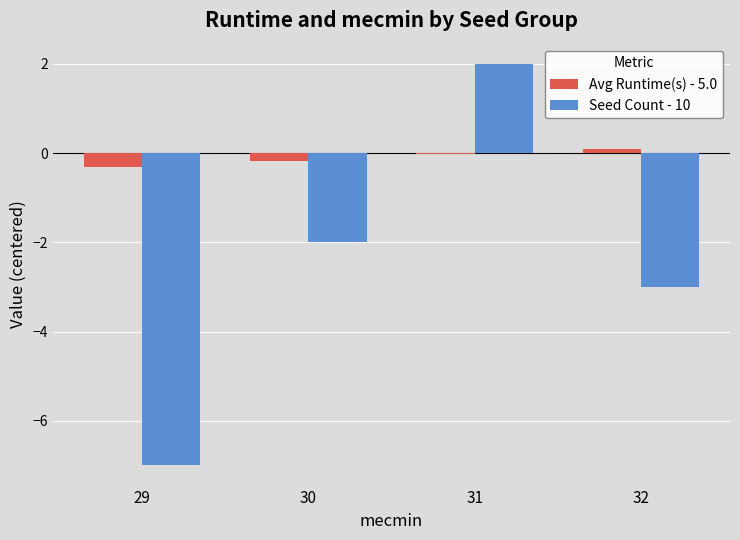

Is it true that Avg Runtime(s) - 5.0 equals -0.3 at 29?

True